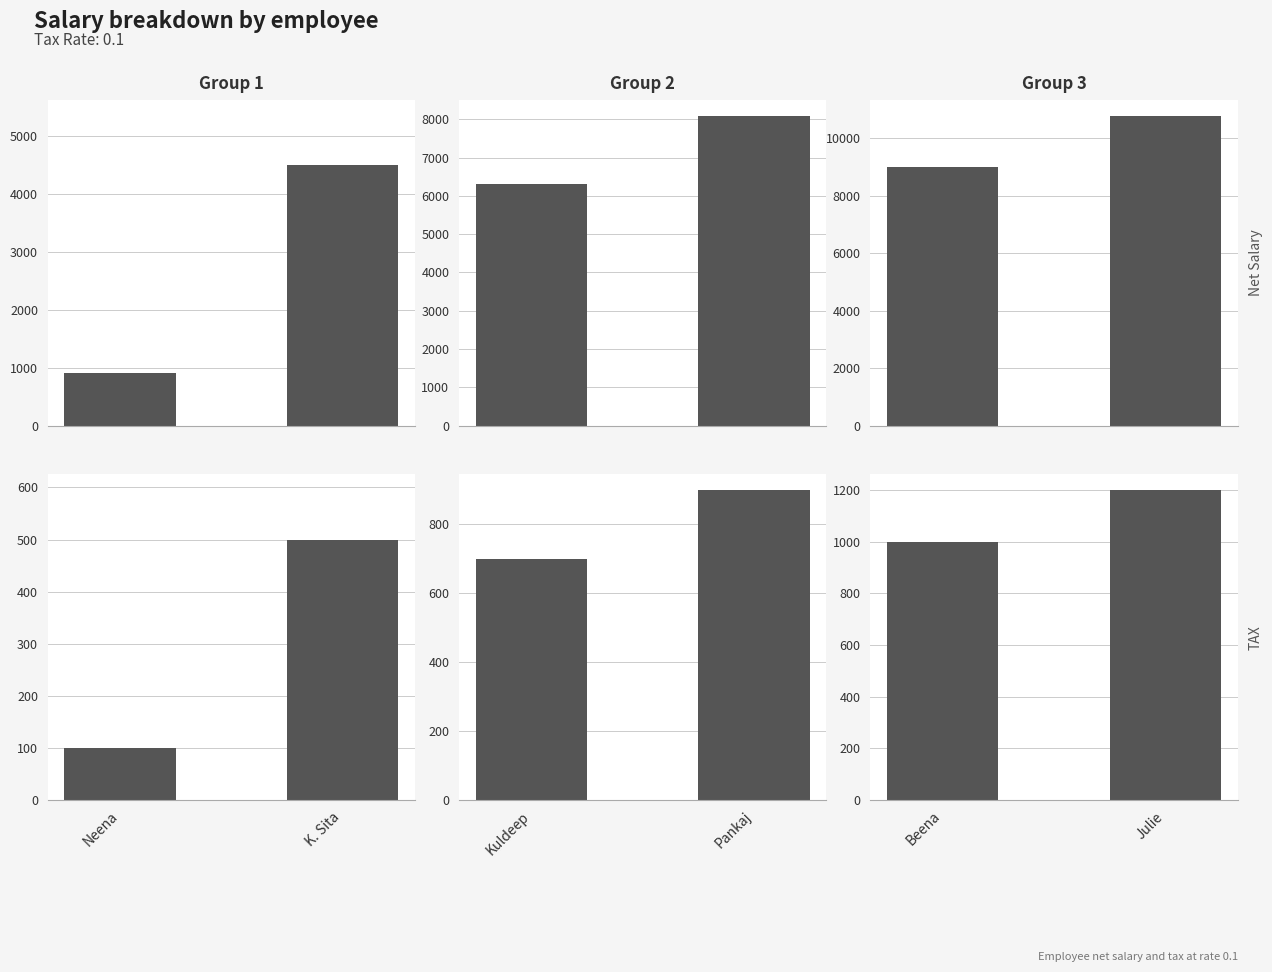

At Julie, list the series in order from largest to smallest.

Net Salary, TAX